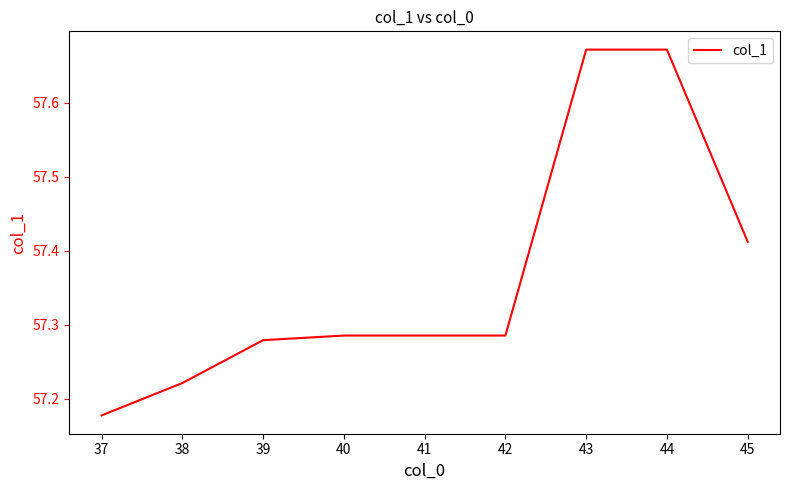

How many lines are shown in the chart?

1